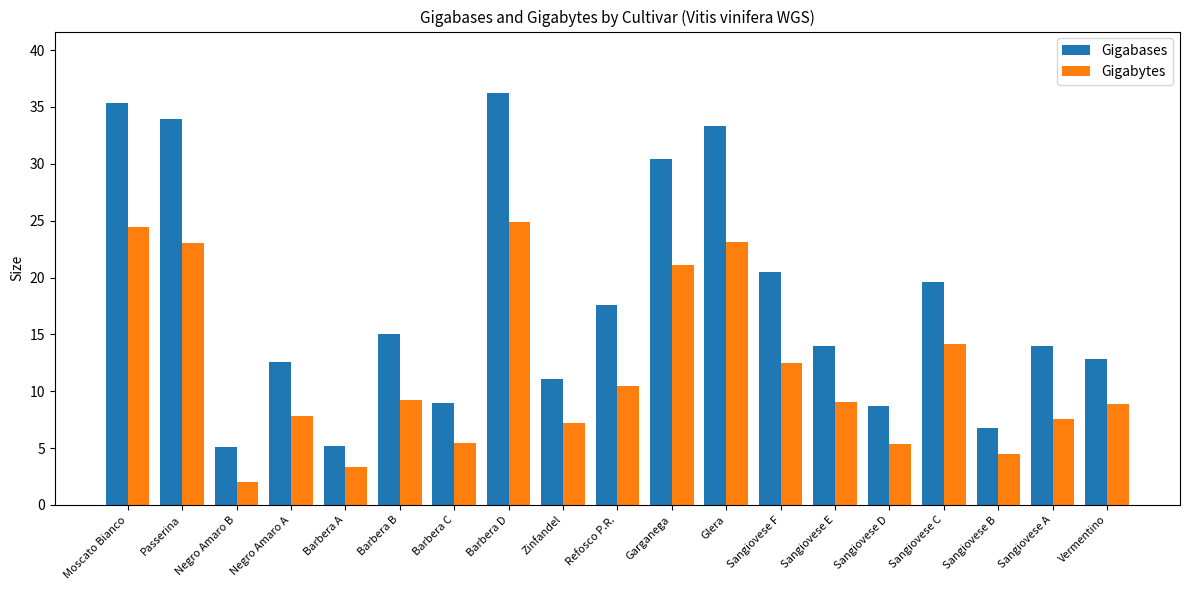

What is the smallest value displayed?

2.0